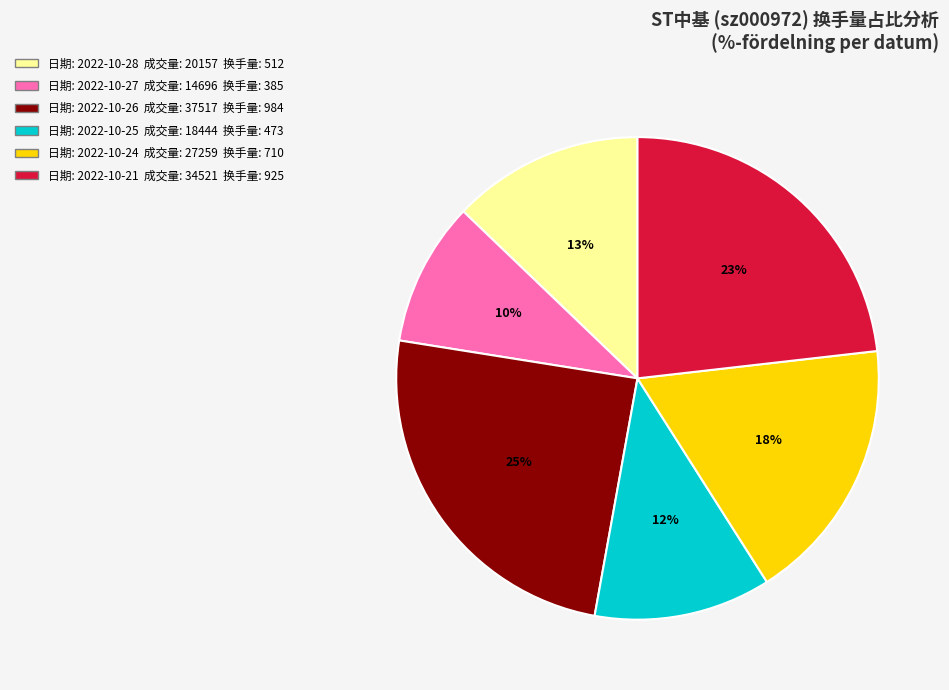

Does any single category account for the majority?

No